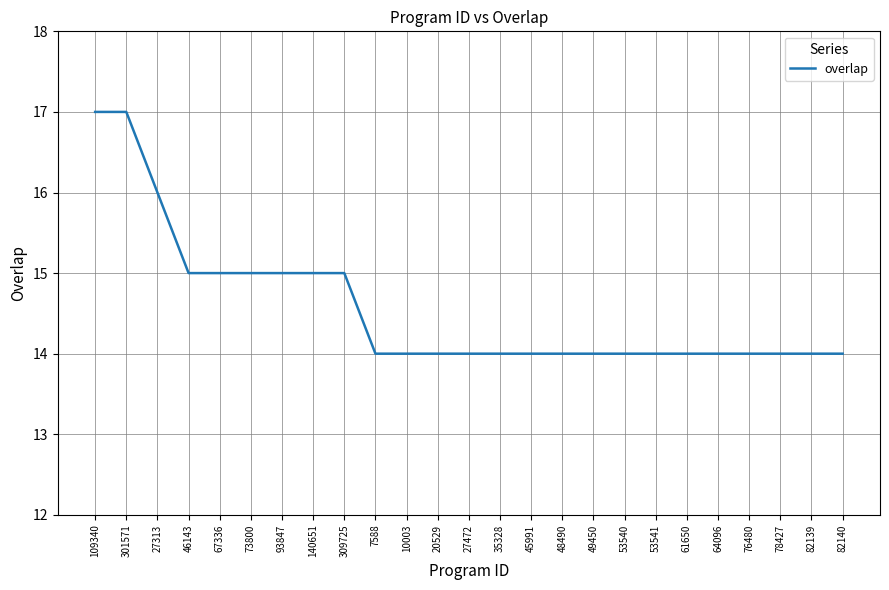

The value at 49450 is 14. True or false?

True